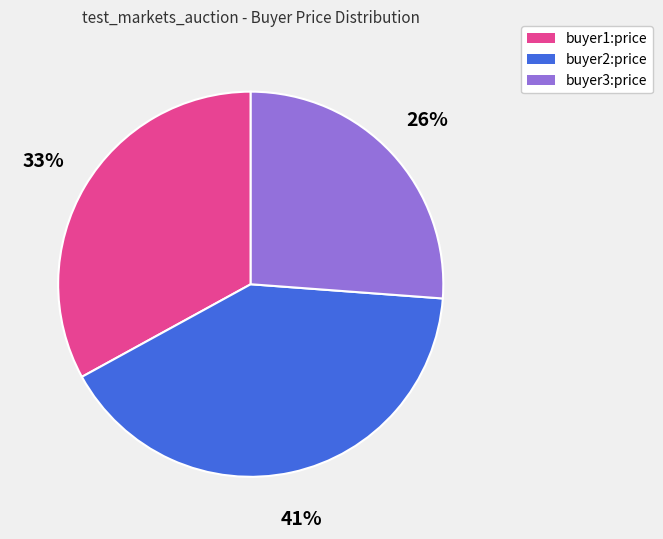

Does buyer3:price represent more than half of the total?

No